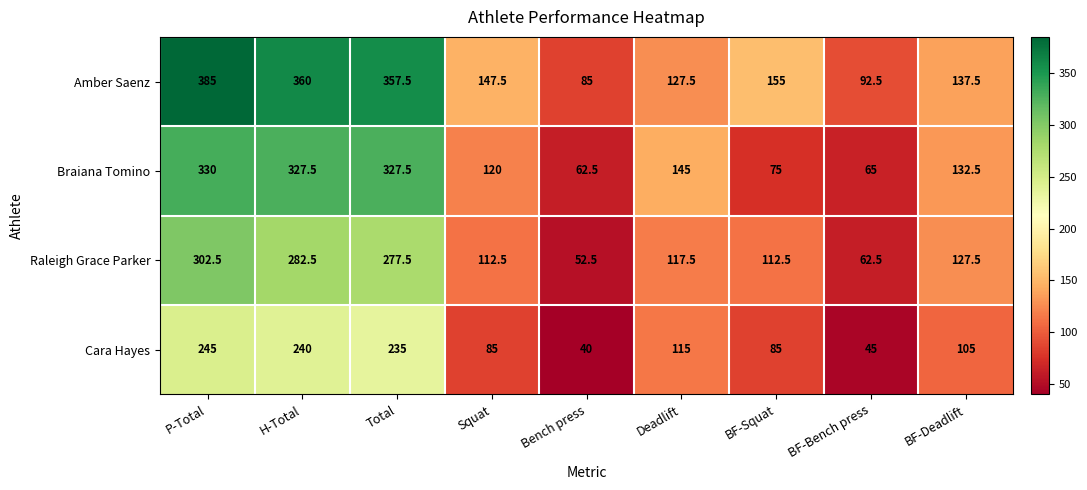

At how many categories does at least one series exceed 243?

3